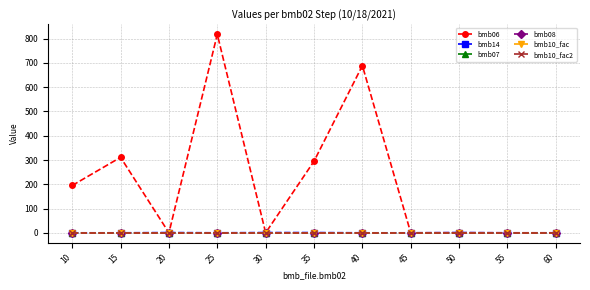

What is the difference between the second highest and minimum values in the bmb14 series?

1.0